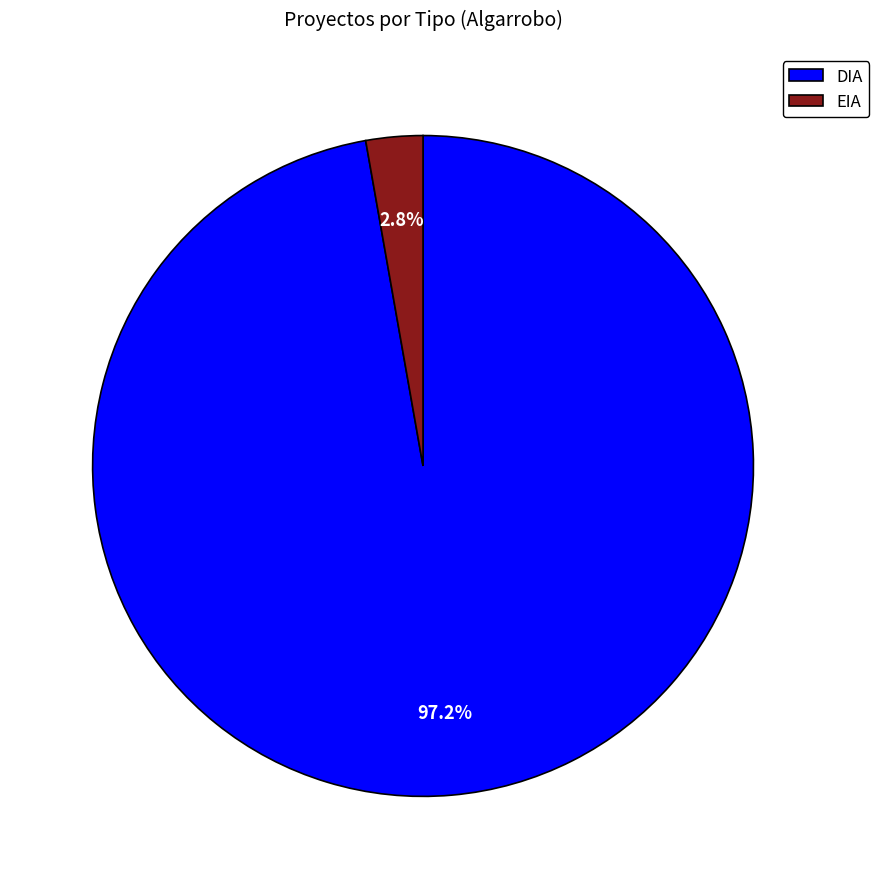

Rank the categories by value from lowest to highest.

EIA, DIA